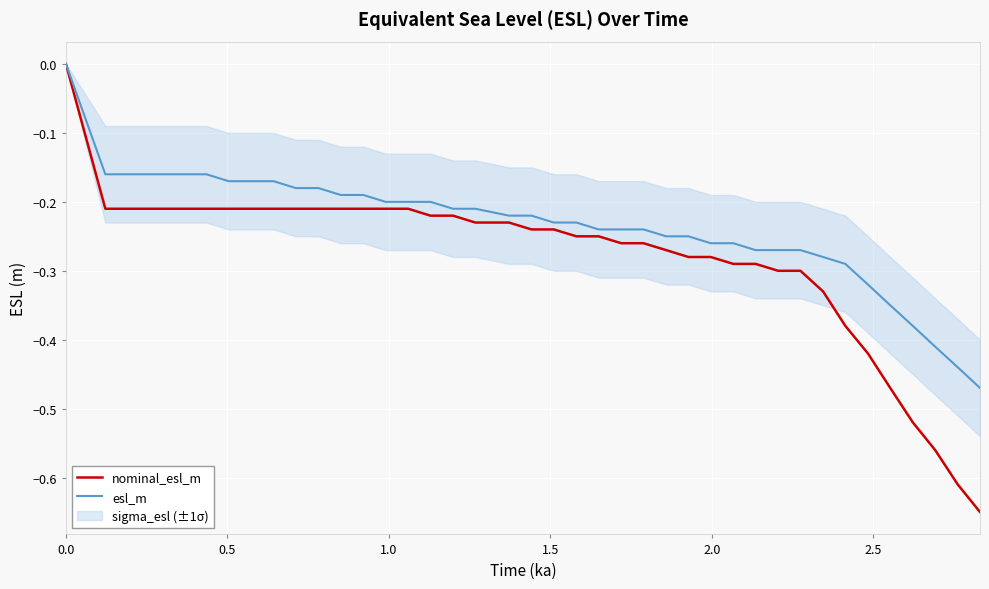

Read the nominal_esl_m value at 1.5.

-0.2